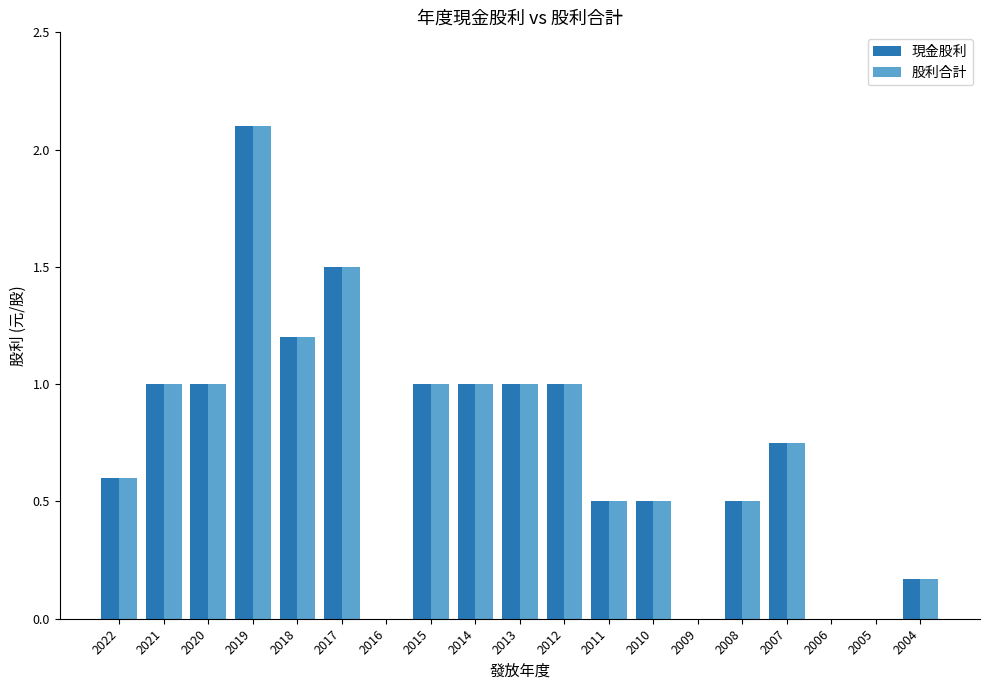

Does the chart contain stacked bars?

No